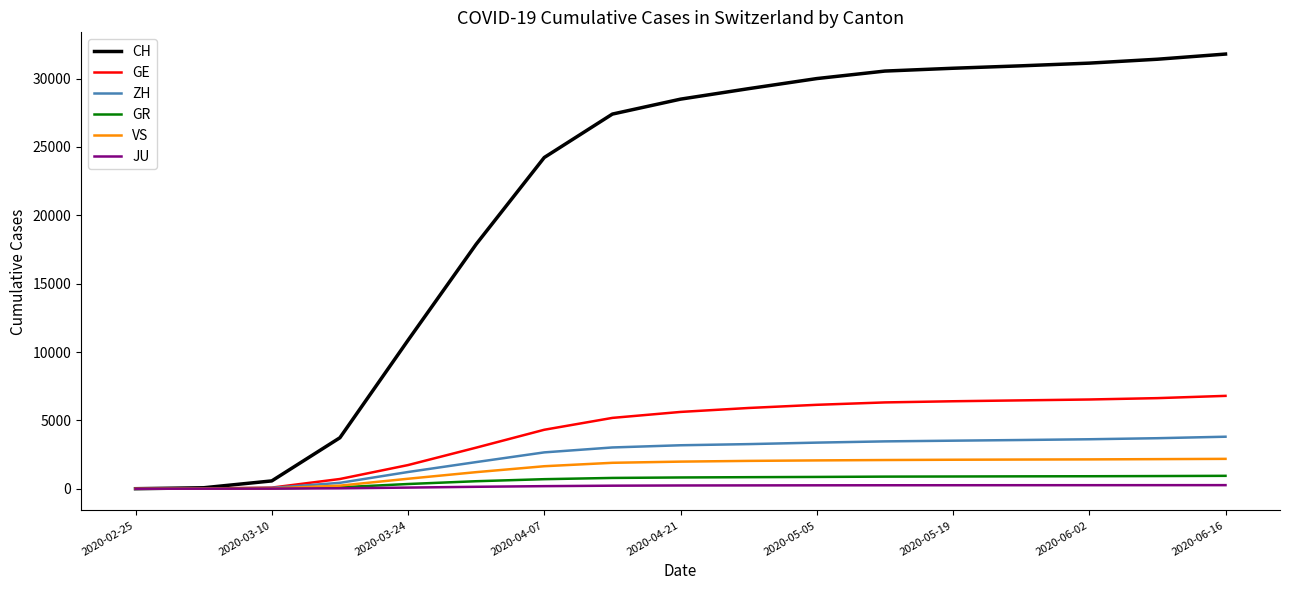

What is the greatest value displayed?

31794